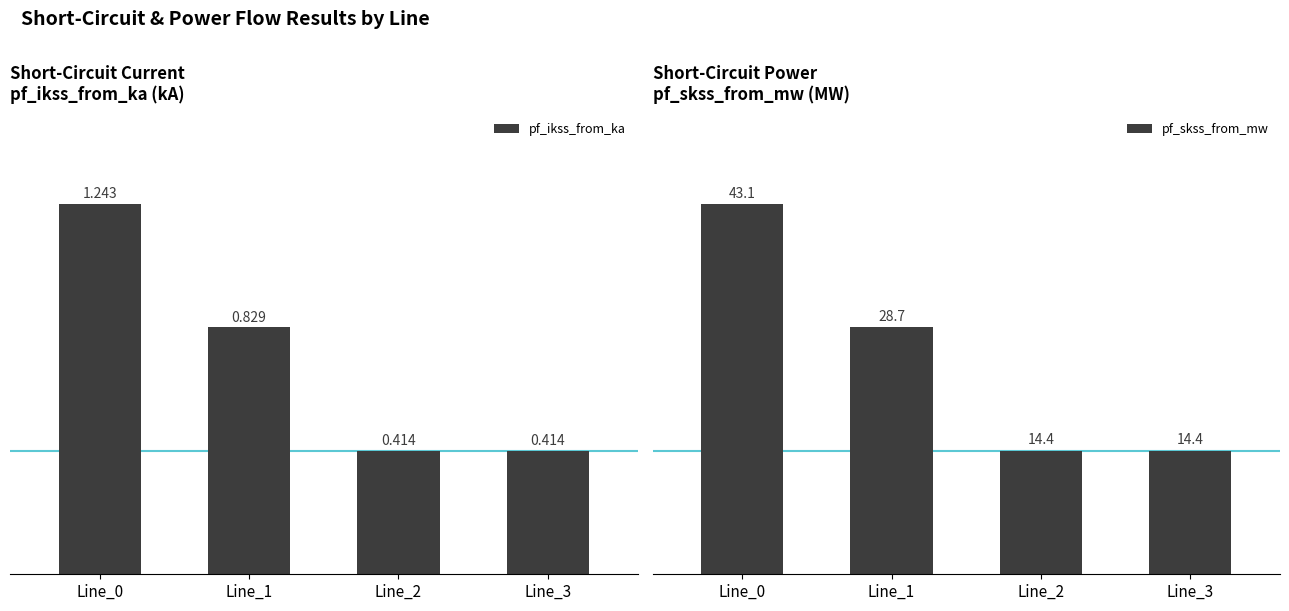

Is it true that pf_ikss_from_ka equals 0.8 at Line_1?

True